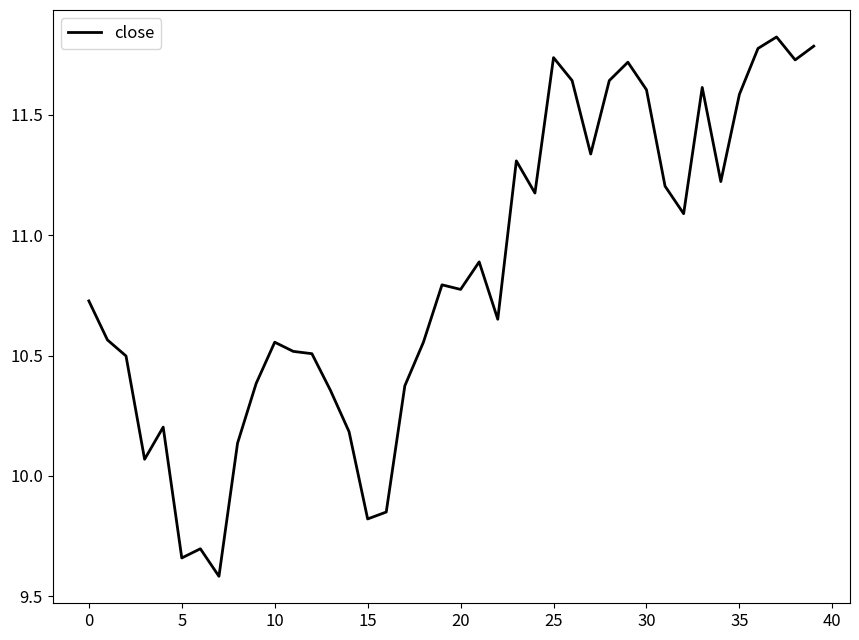

What is the greatest value displayed?

11.8